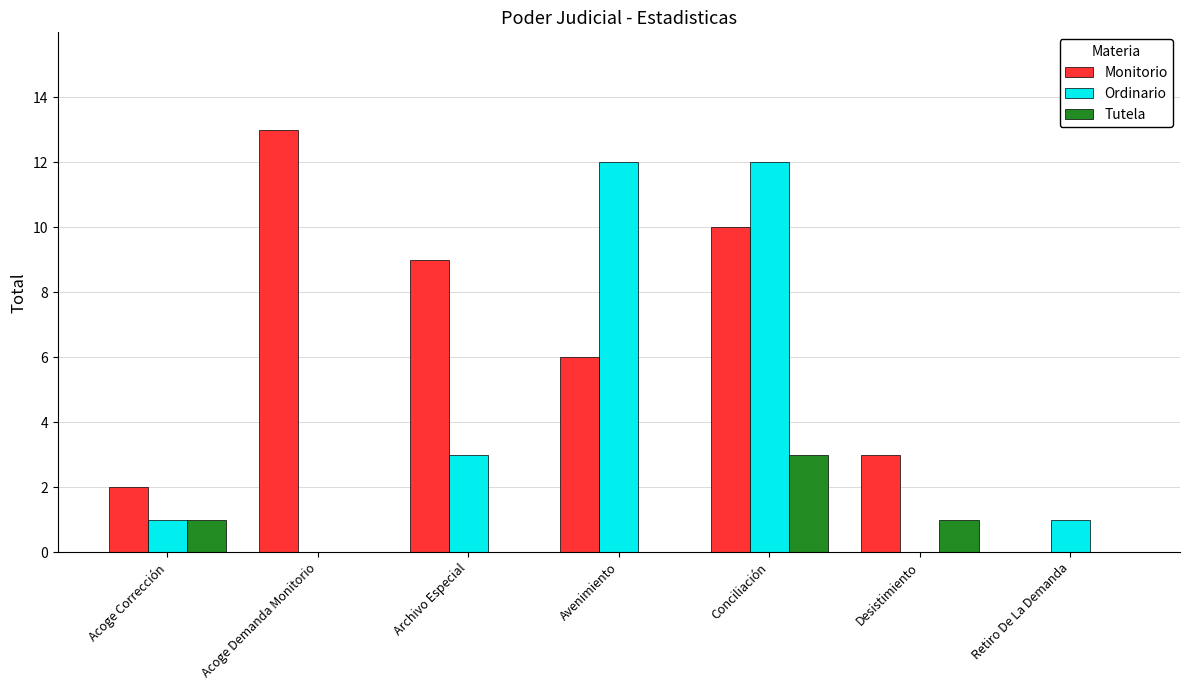

Reading left to right, transcribe all the data shown in this chart.

Monitorio: 2	13	9	6	10	3	0
Ordinario: 1	0	3	12	12	0	1
Tutela: 1	0	0	0	3	1	0